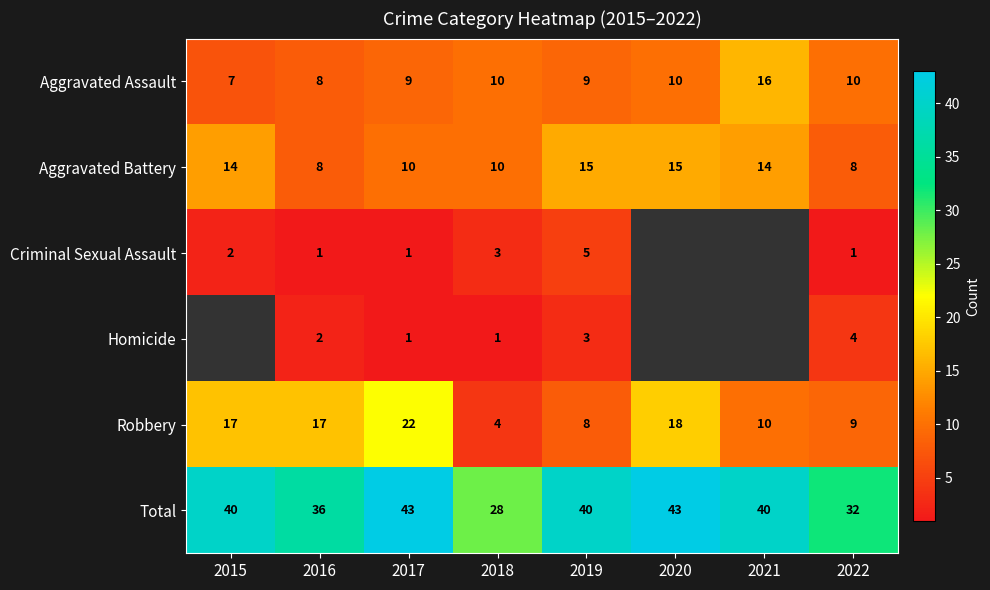

Rank the series at 2022 from lowest to highest value.

Criminal Sexual Assault, Homicide, Aggravated Battery, Robbery, Aggravated Assault, Total